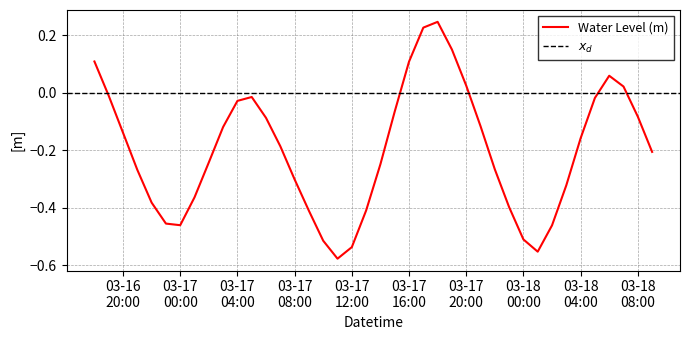

Which has a higher value, 03-17 00:00 or 03-17 16:00?

03-17 16:00